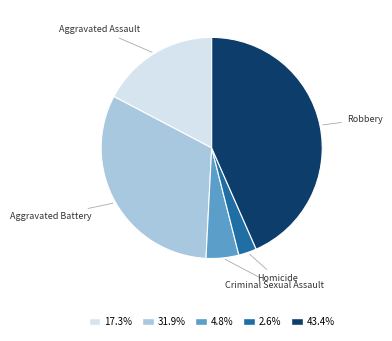

What is the smallest slice in the pie chart?

Homicide